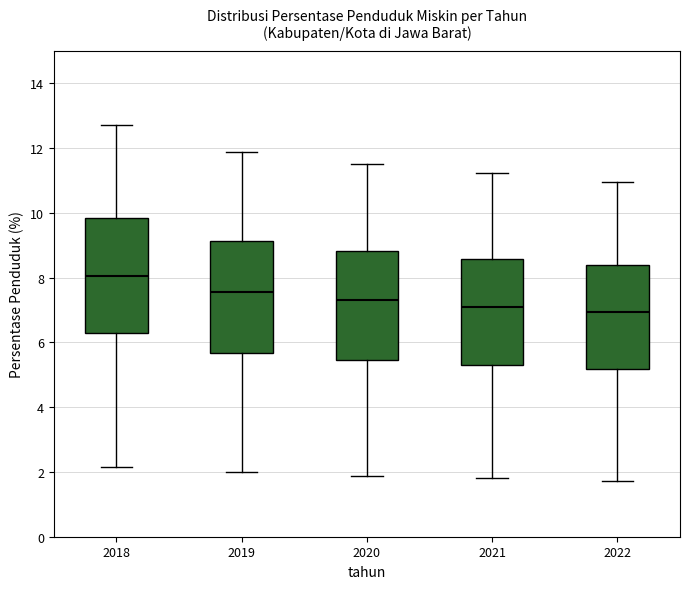

Which box has the highest median line?

2018